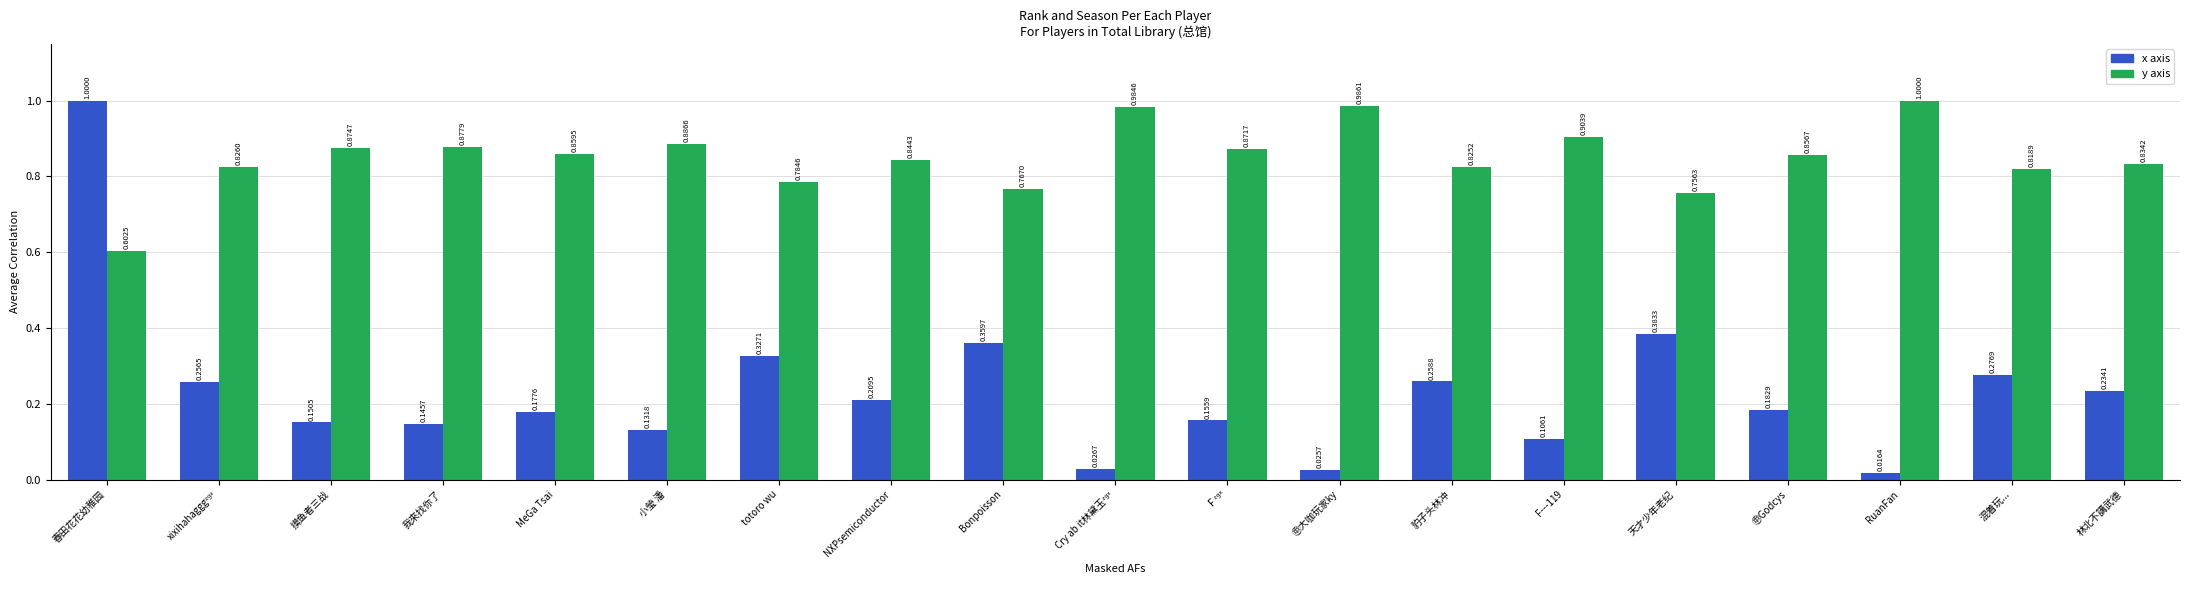

How many series are shown in this chart?

2